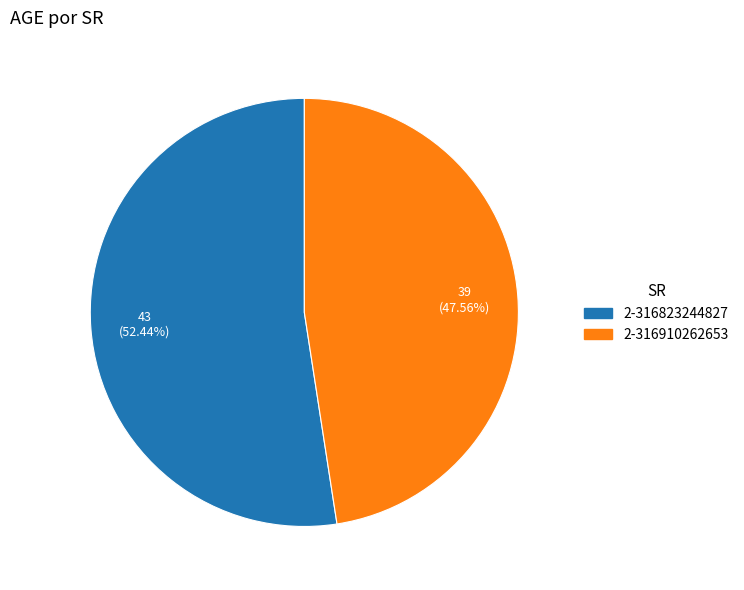

Rank the categories by value from lowest to highest.

2-316910262653, 2-316823244827